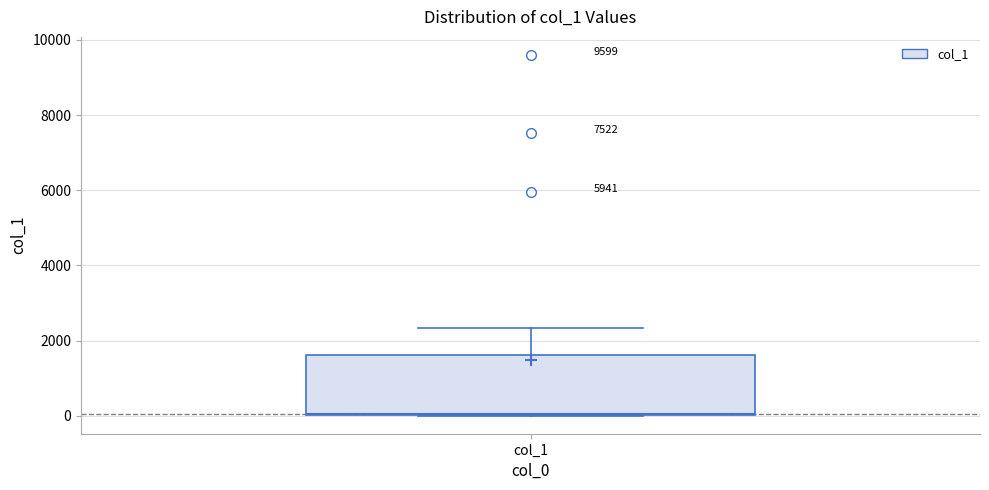

Read this box plot against the y-axis: the position of the median line, the range covered by the box, and the ends of both whiskers. The values are not printed on the chart, so give them approximately, as read against the axis.

median 0, box 0 to 1600, whiskers 0 to 2400